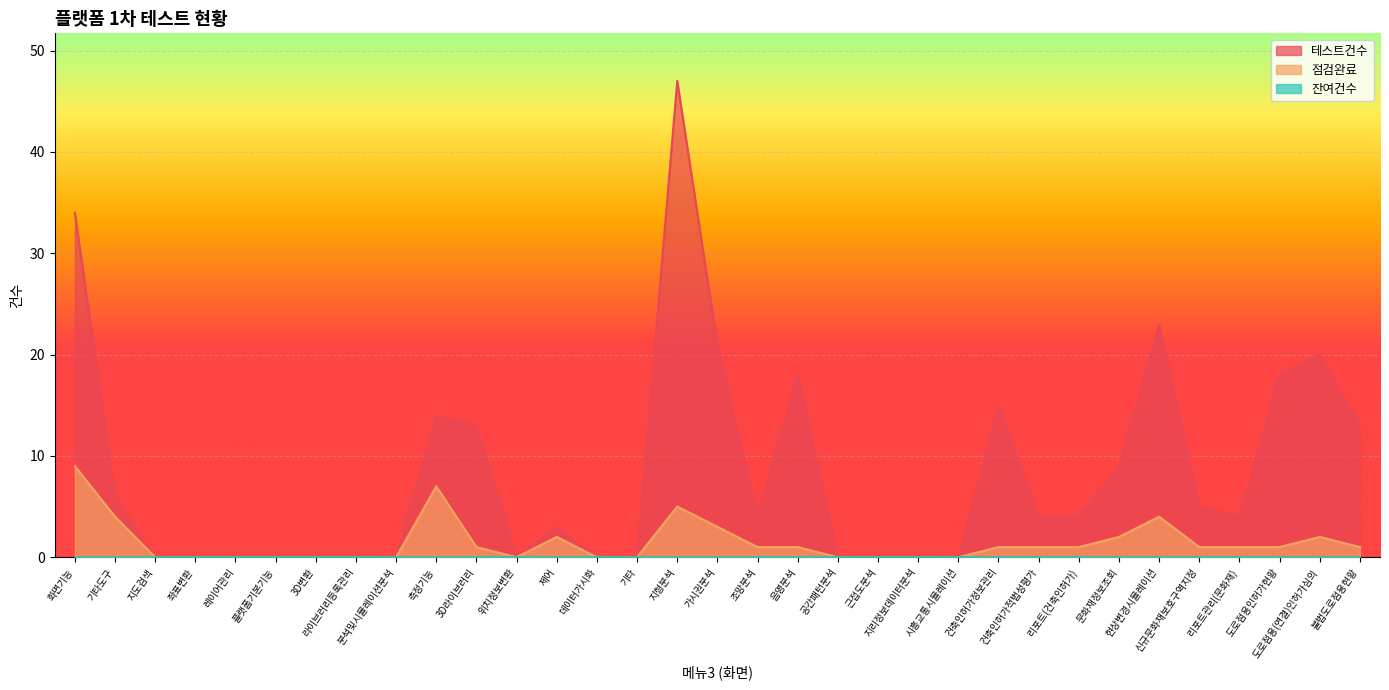

How many distinct data groups are displayed?

3